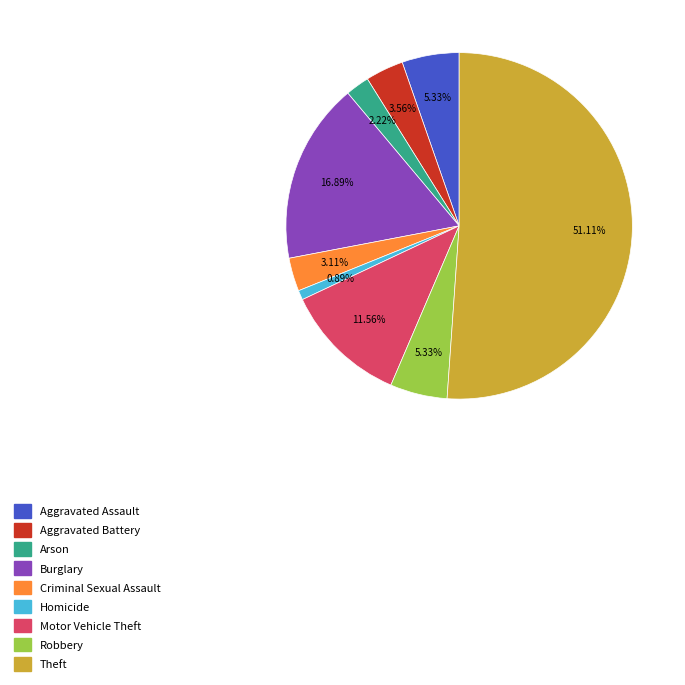

Which has a higher value, Burglary or Motor Vehicle Theft?

Burglary